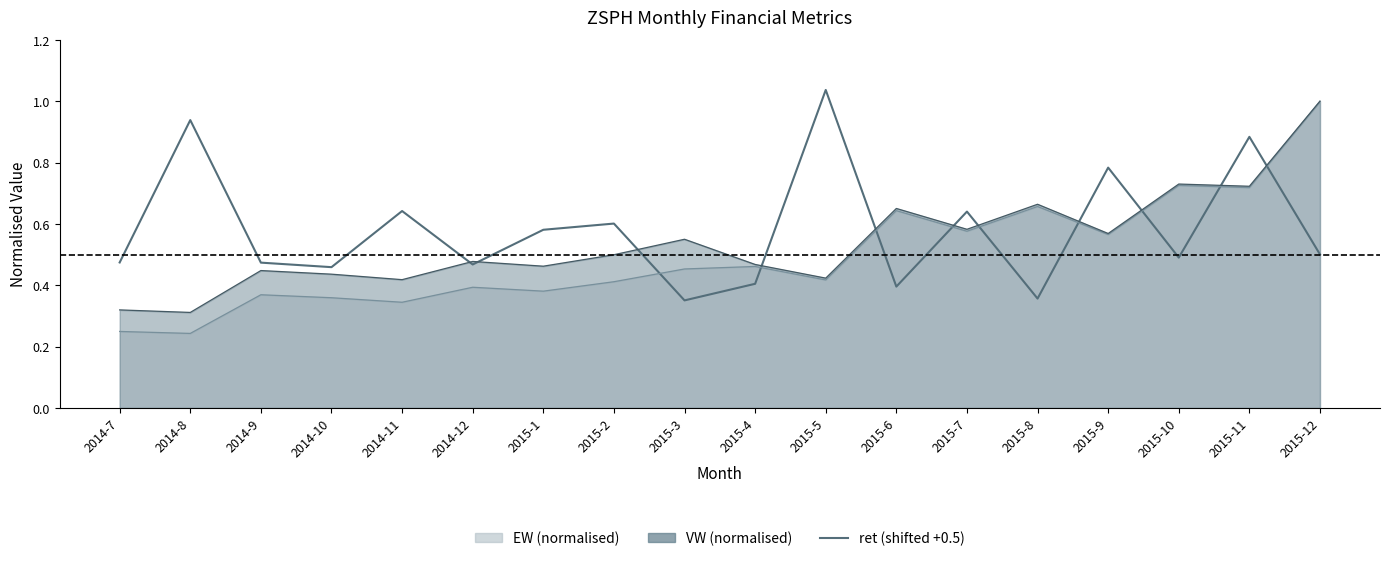

The chart shows a value of 0.5 at 2014-12. True or false?

True